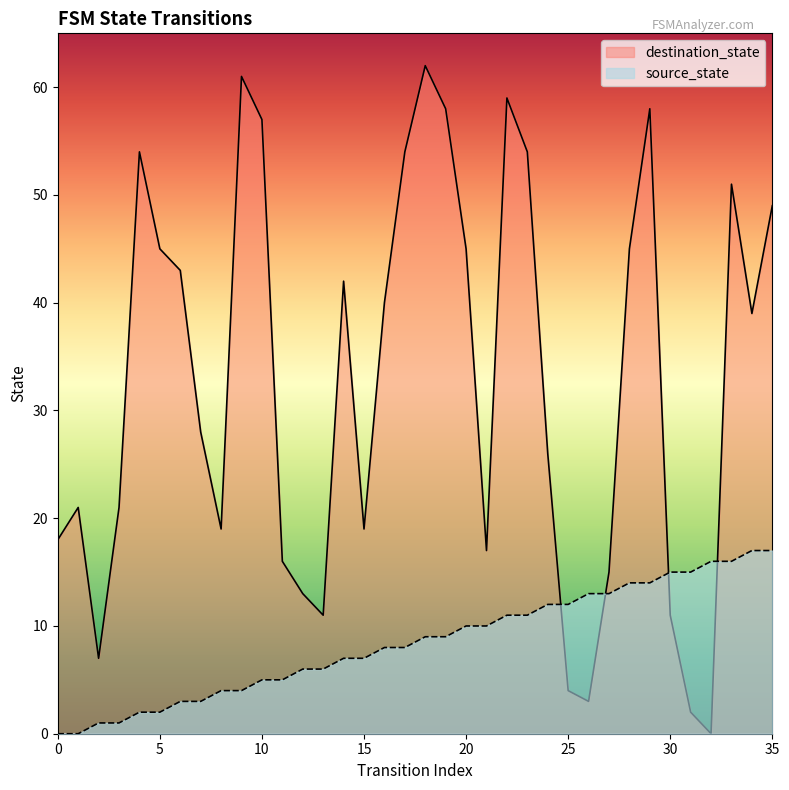

Which series ends up on top after the final intersection of source_state and destination_state?

destination_state